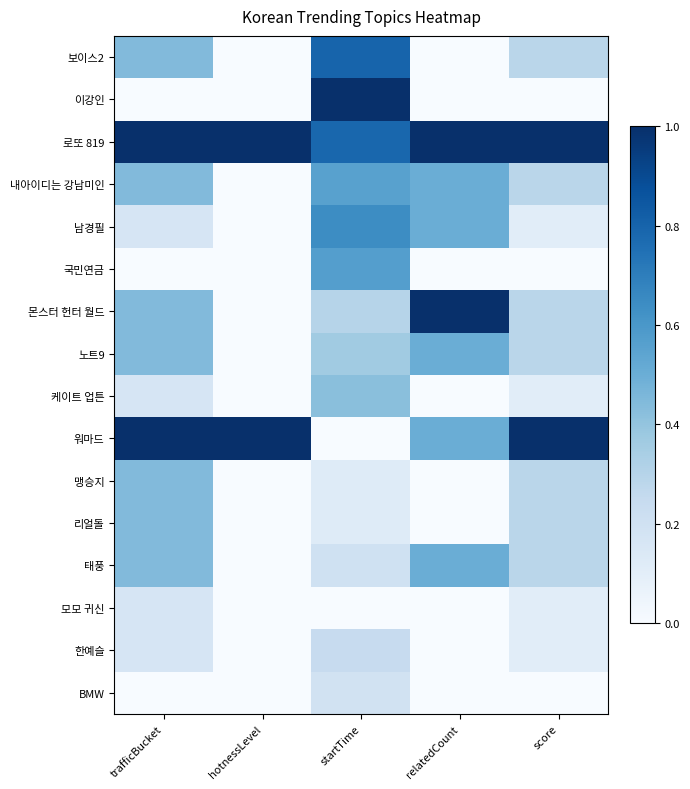

Reading right to left, transcribe all the data shown in this chart.

보이스2: score=0.3	relatedCount=0.0	startTime=0.8	hotnessLevel=0.0	trafficBucket=0.4
이강인: score=0.0	relatedCount=0.0	startTime=1.0	hotnessLevel=0.0	trafficBucket=0.0
로또 819: score=1.0	relatedCount=1.0	startTime=0.8	hotnessLevel=1.0	trafficBucket=1.0
내아이디는 강남미인: score=0.3	relatedCount=0.5	startTime=0.6	hotnessLevel=0.0	trafficBucket=0.4
남경필: score=0.1	relatedCount=0.5	startTime=0.6	hotnessLevel=0.0	trafficBucket=0.2
국민연금: score=0.0	relatedCount=0.0	startTime=0.6	hotnessLevel=0.0	trafficBucket=0.0
몬스터 헌터 월드: score=0.3	relatedCount=1.0	startTime=0.3	hotnessLevel=0.0	trafficBucket=0.4
노트9: score=0.3	relatedCount=0.5	startTime=0.4	hotnessLevel=0.0	trafficBucket=0.4
케이트 업튼: score=0.1	relatedCount=0.0	startTime=0.4	hotnessLevel=0.0	trafficBucket=0.2
워마드: score=1.0	relatedCount=0.5	startTime=0.0	hotnessLevel=1.0	trafficBucket=1.0
맹승지: score=0.3	relatedCount=0.0	startTime=0.1	hotnessLevel=0.0	trafficBucket=0.4
리얼돌: score=0.3	relatedCount=0.0	startTime=0.1	hotnessLevel=0.0	trafficBucket=0.4
태풍: score=0.3	relatedCount=0.5	startTime=0.2	hotnessLevel=0.0	trafficBucket=0.4
모모 귀신: score=0.1	relatedCount=0.0	startTime=0.0	hotnessLevel=0.0	trafficBucket=0.2
한예슬: score=0.1	relatedCount=0.0	startTime=0.2	hotnessLevel=0.0	trafficBucket=0.2
BMW: score=0.0	relatedCount=0.0	startTime=0.2	hotnessLevel=0.0	trafficBucket=0.0